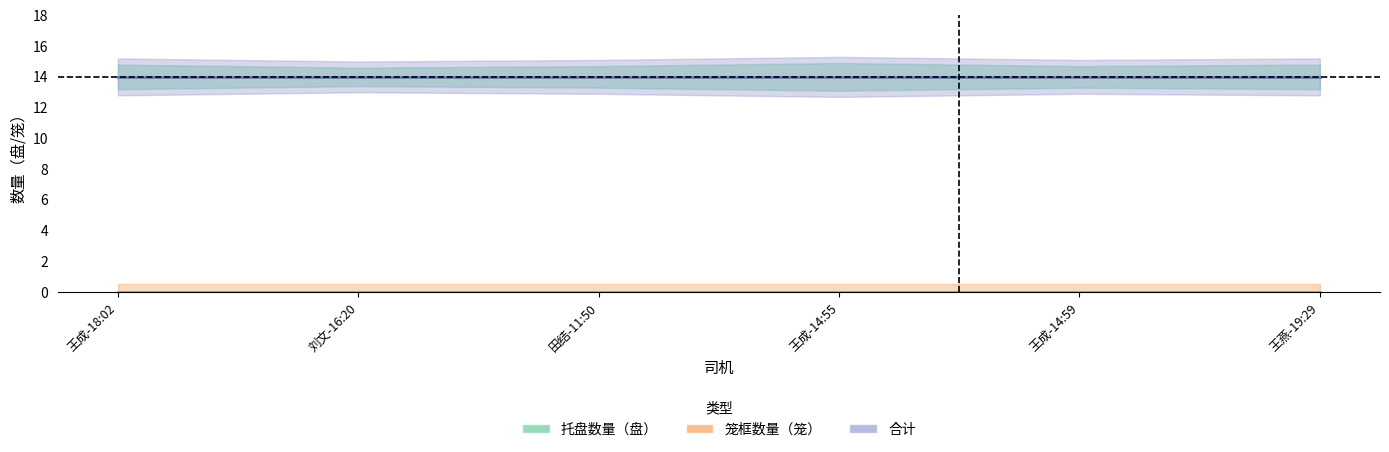

At which label does 笼框数量（笼） reach its minimum?

王成-18:02